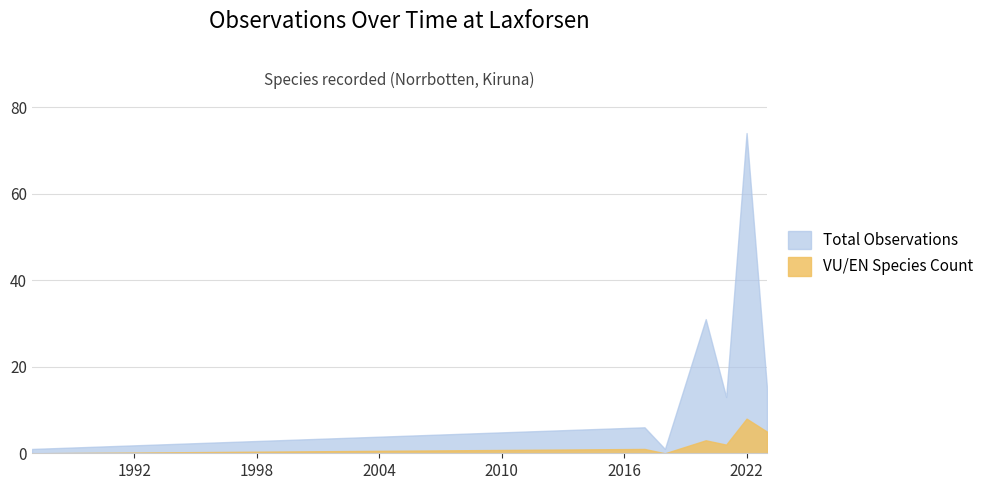

What is the sum of all Total Observations values?

141